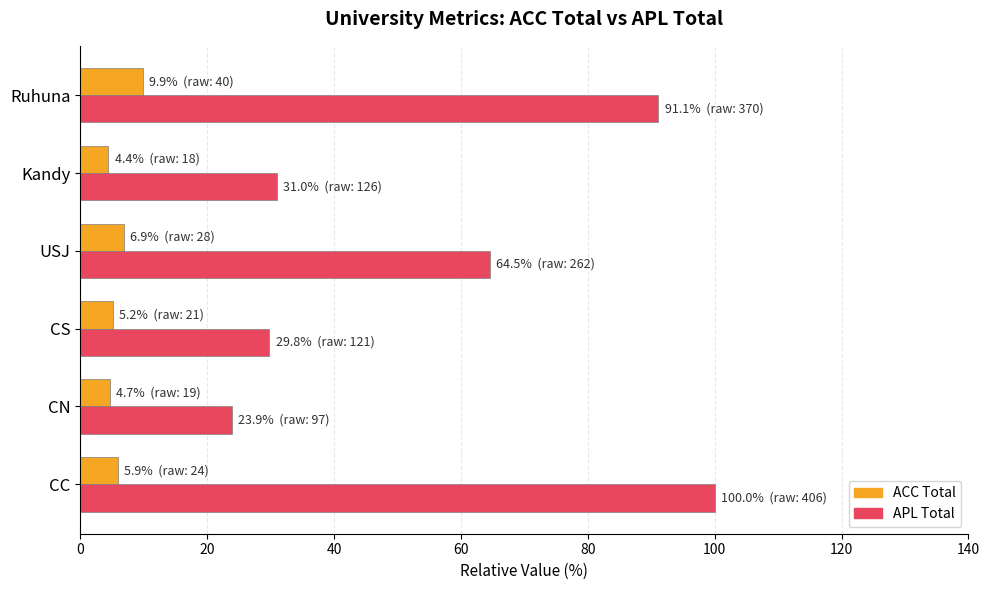

At which category does the chart reach its peak across all series?

CC